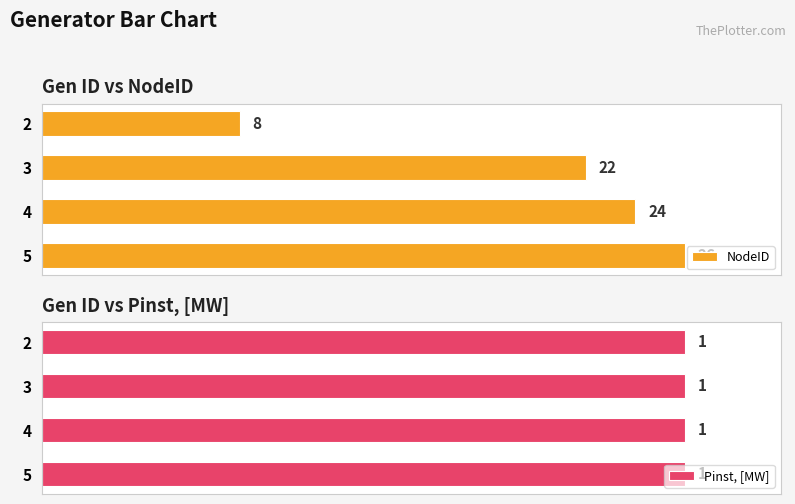

The value of NodeID at 2 is 0.1. True or false?

False